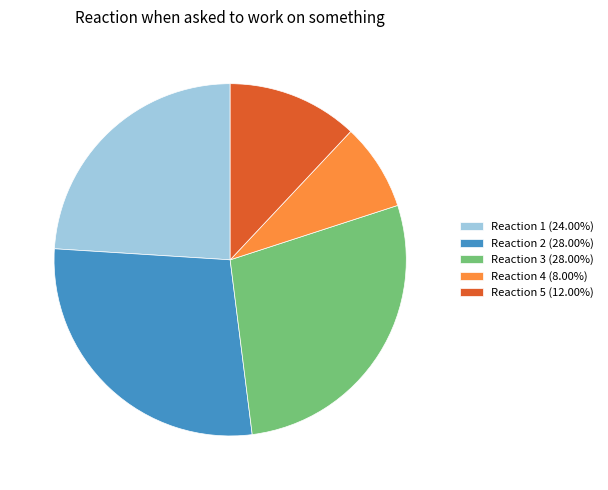

Is the sum of Reaction 2 (28.00%) and Reaction 5 (12.00%) greater than half?

No